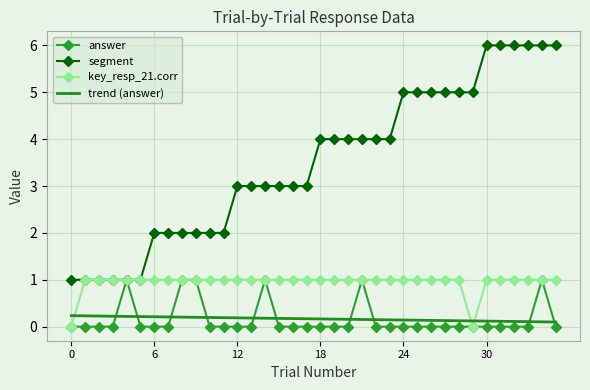

Which series has the largest total across all categories?

segment